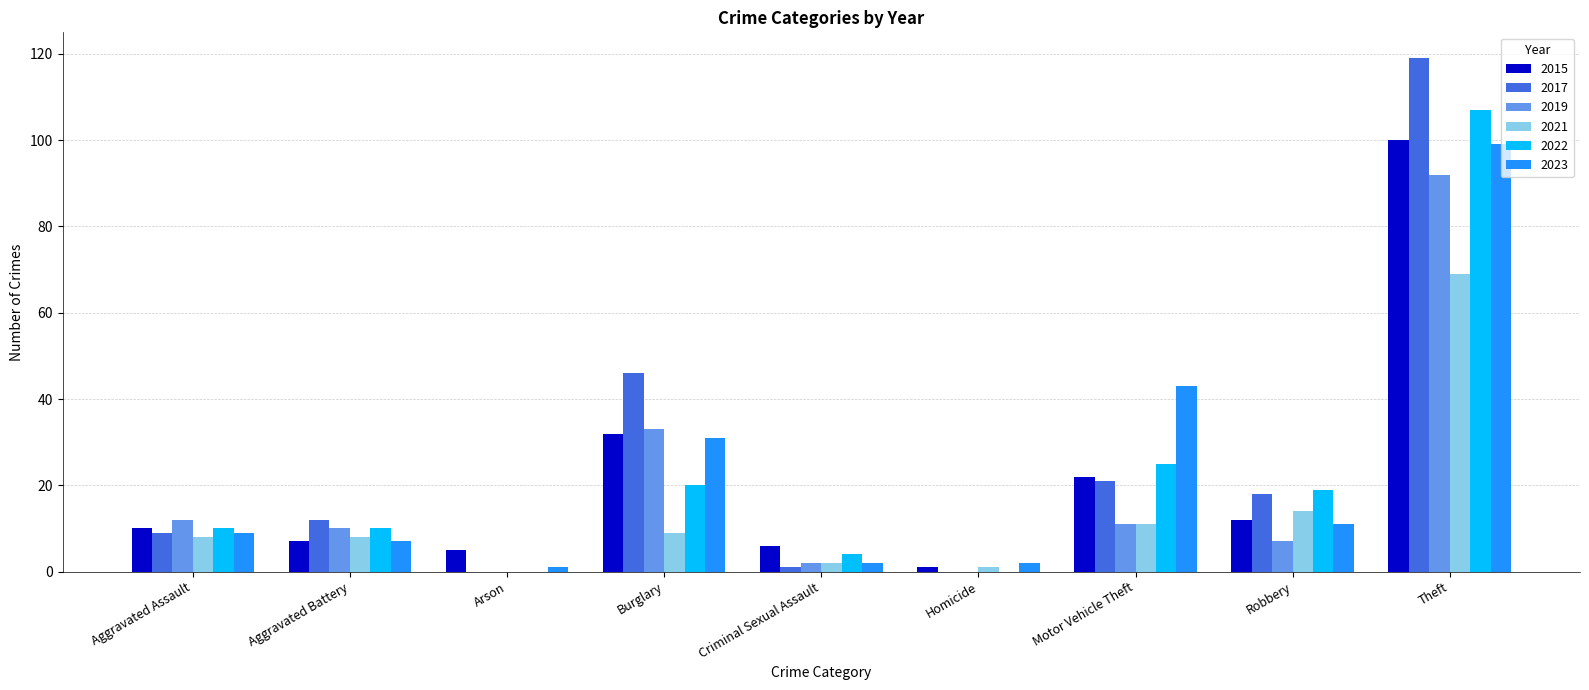

What is the highest value of the 2021 series?

69